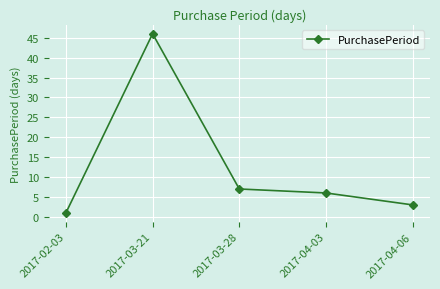

List the labels in order of value, largest first.

2017-03-21, 2017-03-28, 2017-04-03, 2017-04-06, 2017-02-03